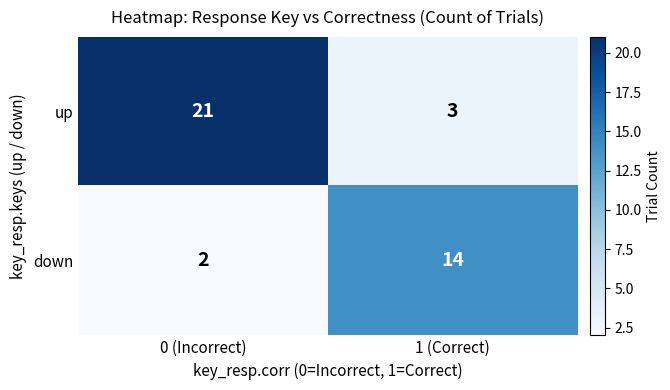

Which series has the largest total across all categories?

up